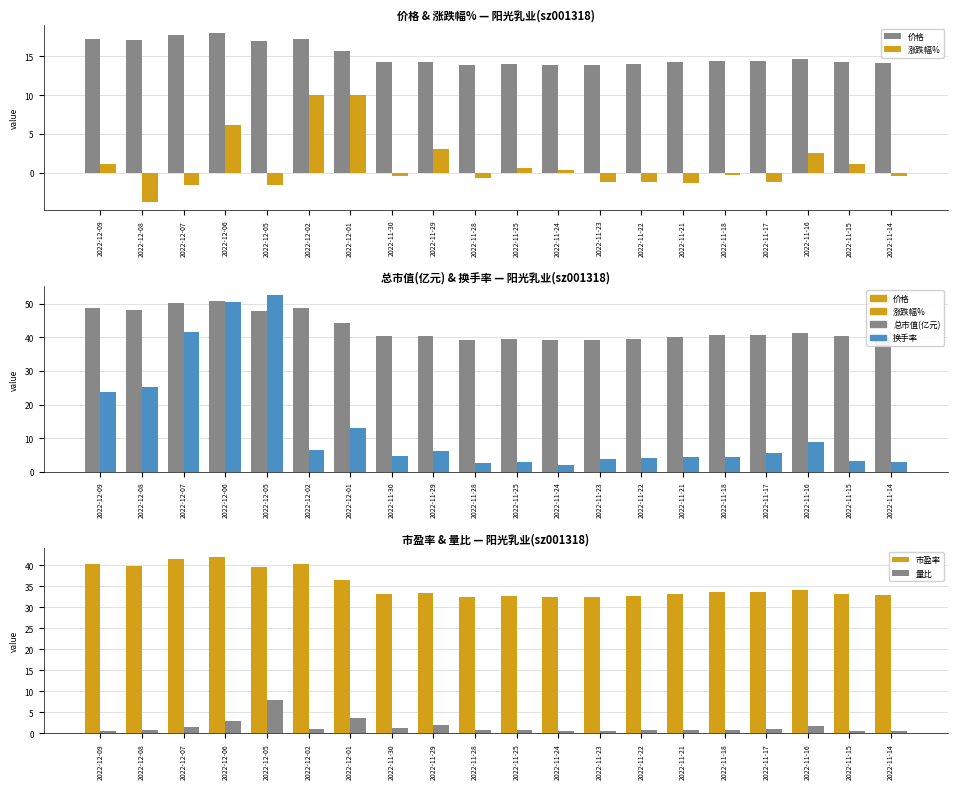

What are all the series names shown in the legend?

价格, 涨跌幅%, 总市值(亿元), 换手率, 市盈率, 量比